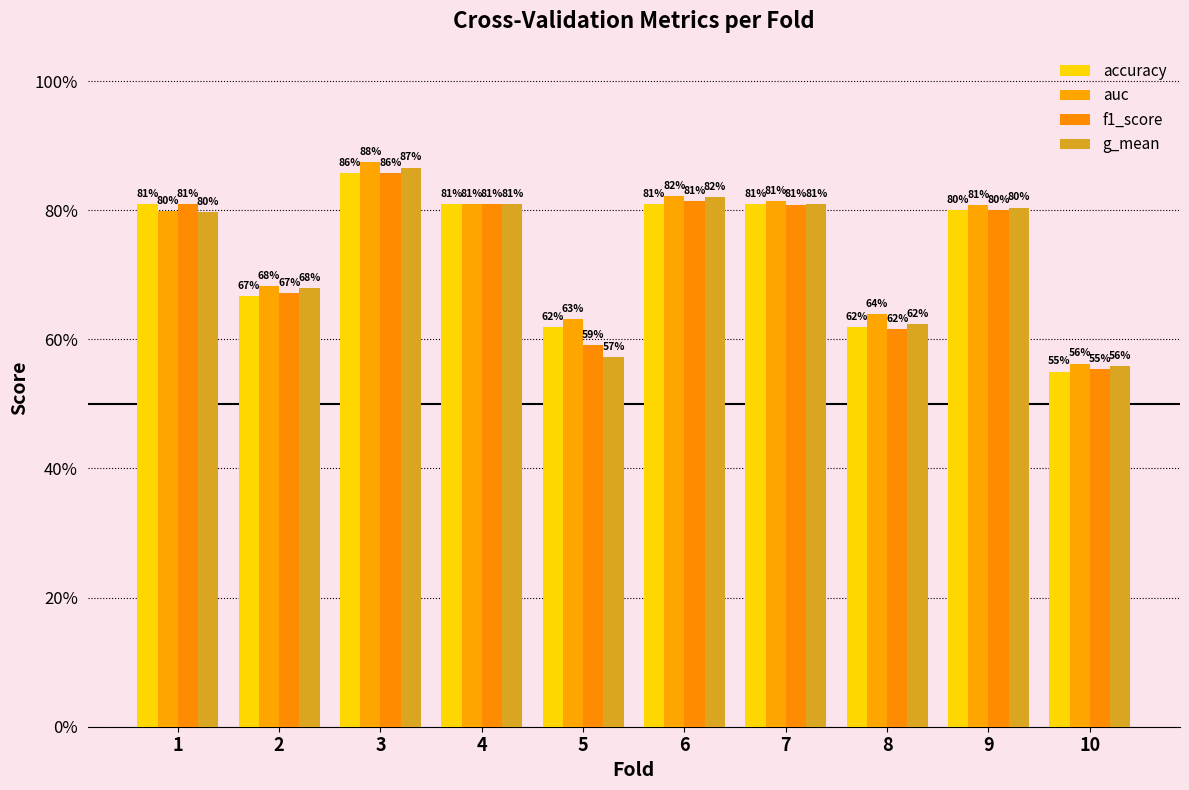

What is the sum of all g_mean values?

7.3